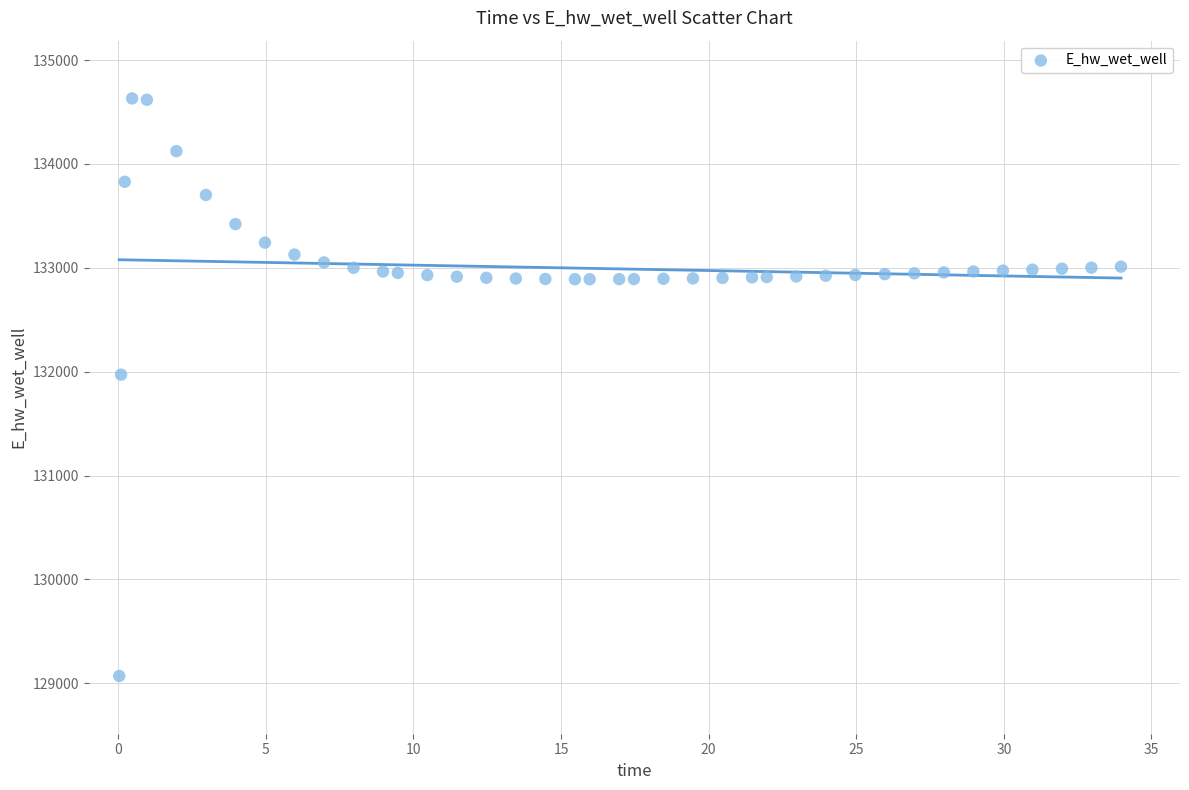

What is the range of Y values (max minus min)?

5559.4